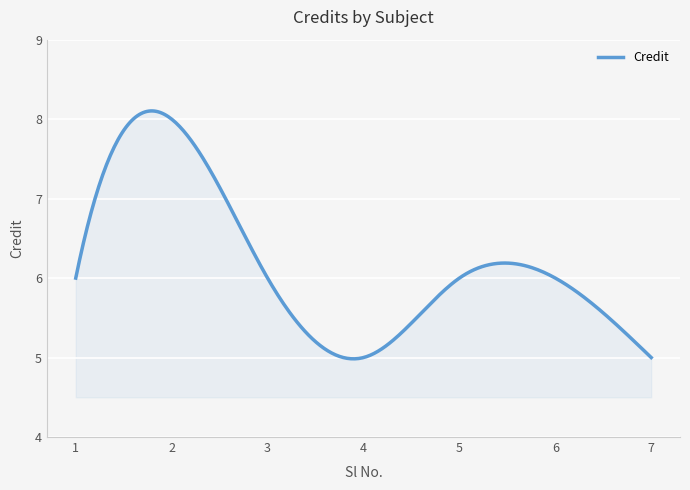

Count the number of categories in the chart.

300